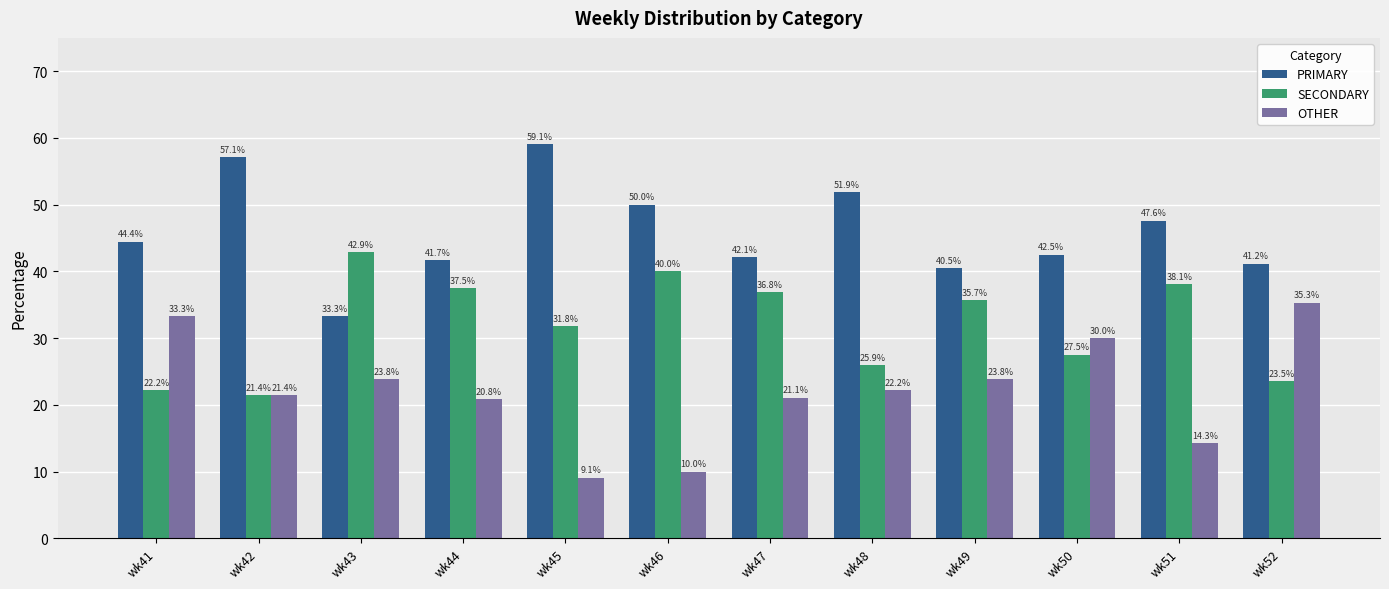

Read the PRIMARY value at wk52.

41.2